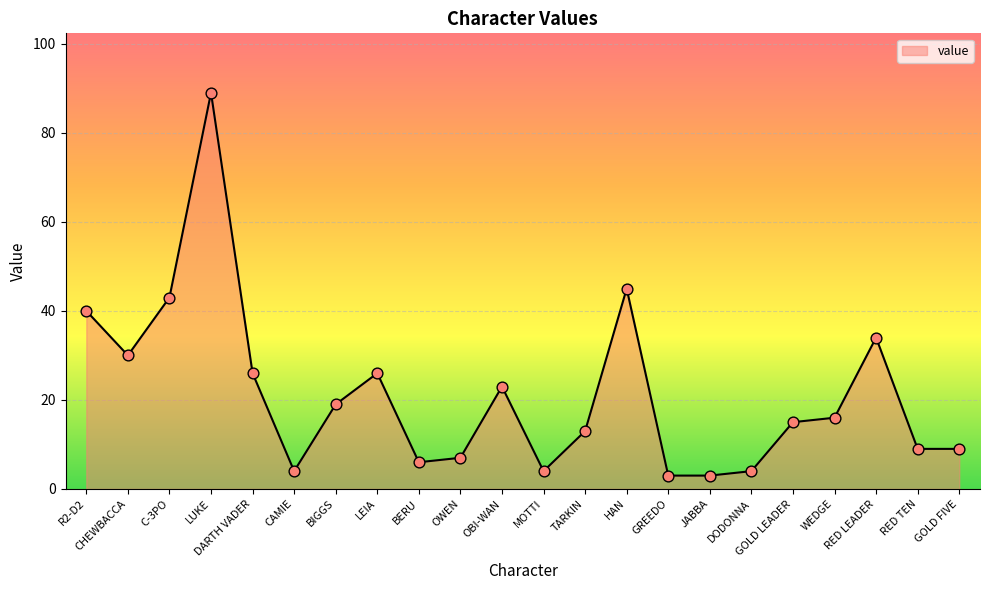

What is the change in value from MOTTI to GOLD FIVE?

+5